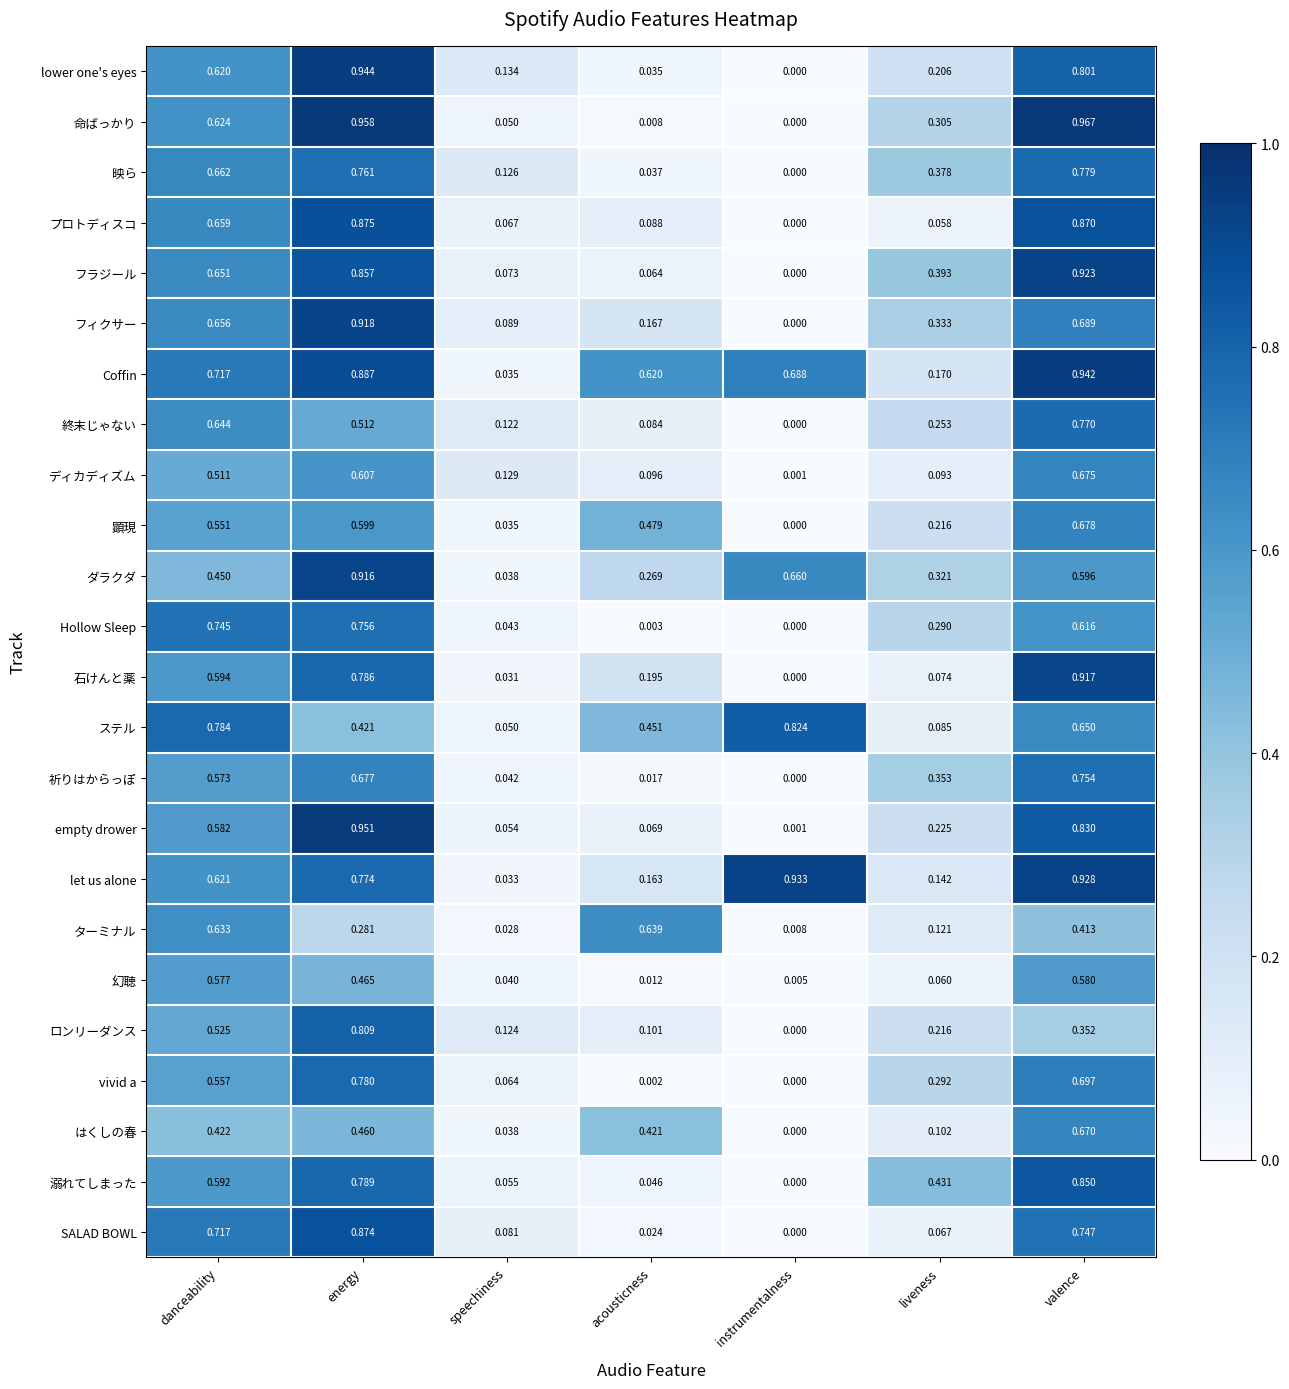

Which series has the largest range (max minus min)?

命ばっかり